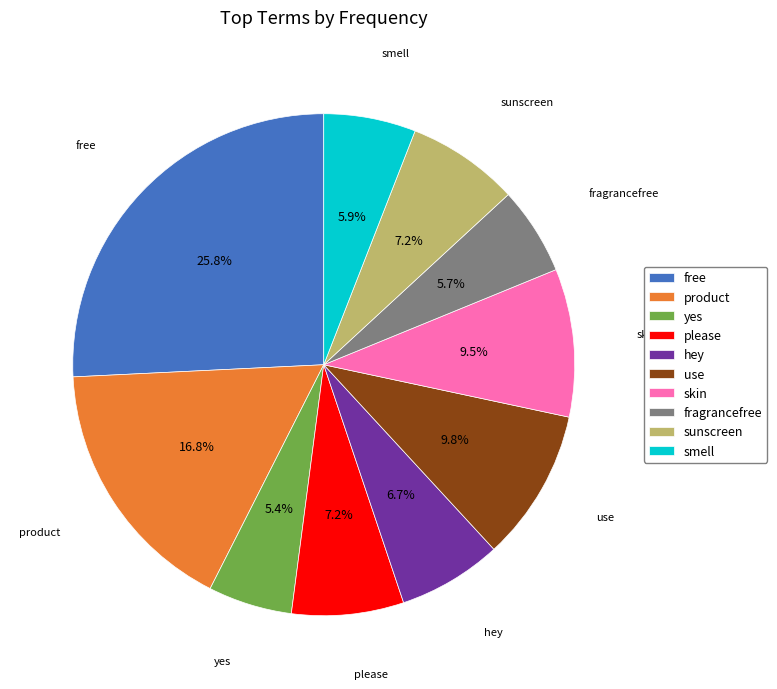

To the nearest percent, what is the difference between the hey and smell slice percentages?

1%